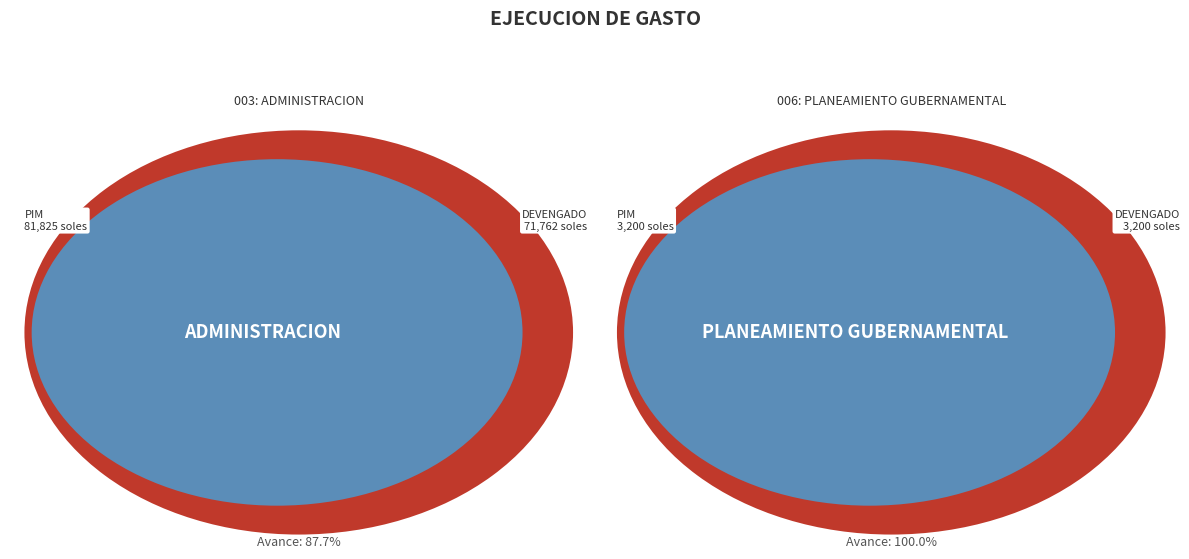

To the nearest percent, what is the average slice percentage?

50%